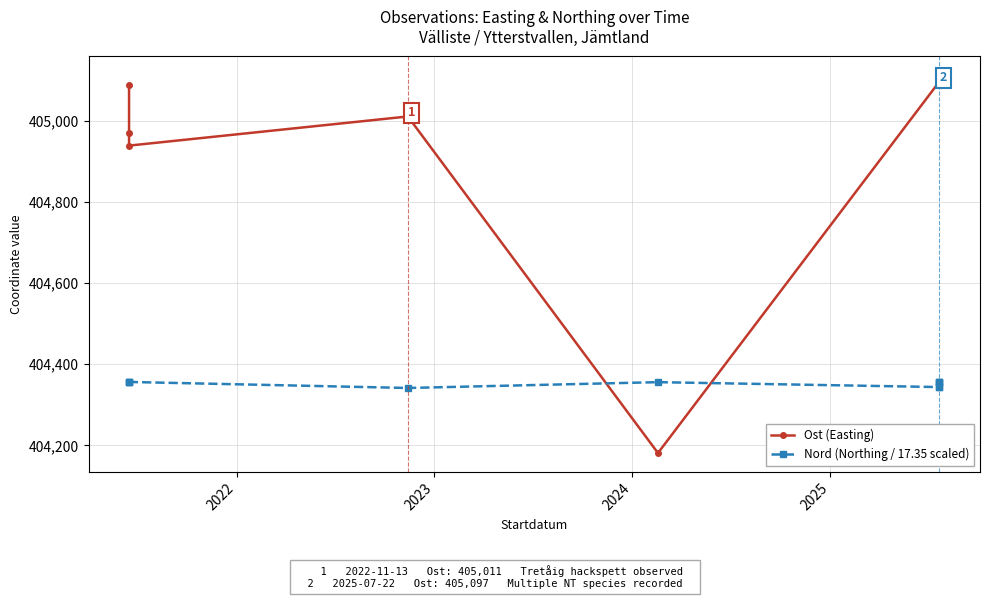

True or false: Nord (Northing / 17.35 scaled) has a value of 543538.2 at 5.

False